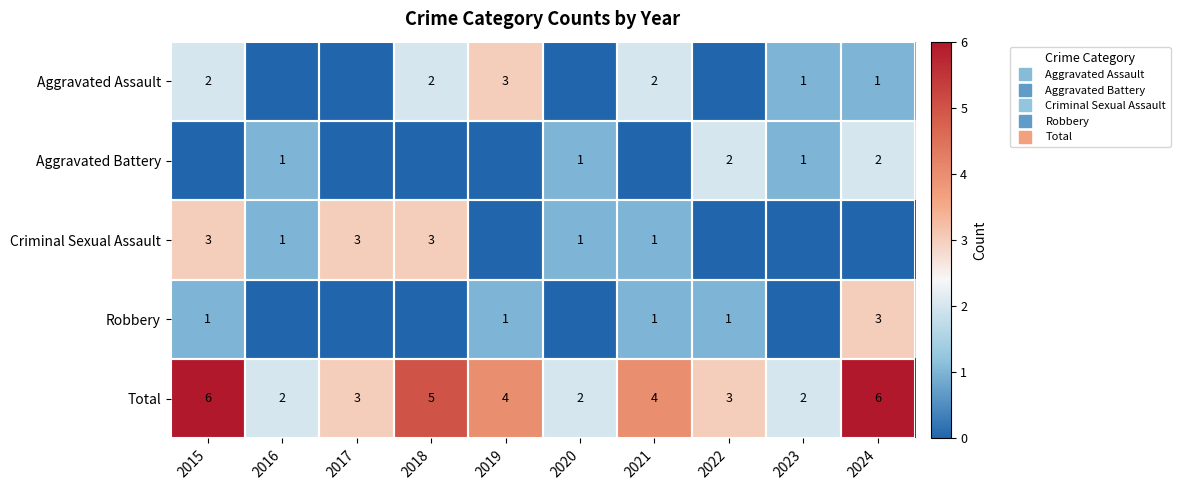

Between 2018 and 2020, which series saw the biggest shift?

Total